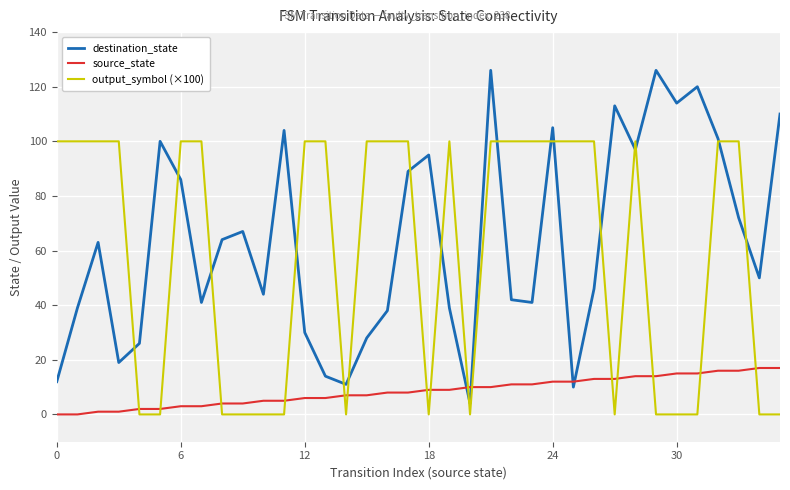

What is the greatest value displayed?

126